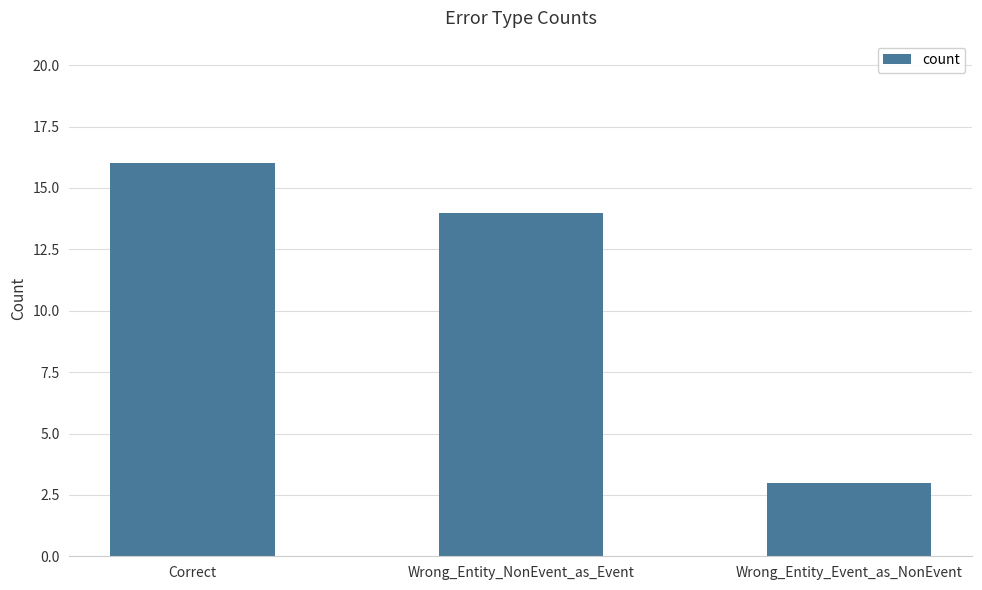

List the labels in order of value, largest first.

Correct, Wrong_Entity_NonEvent_as_Event, Wrong_Entity_Event_as_NonEvent